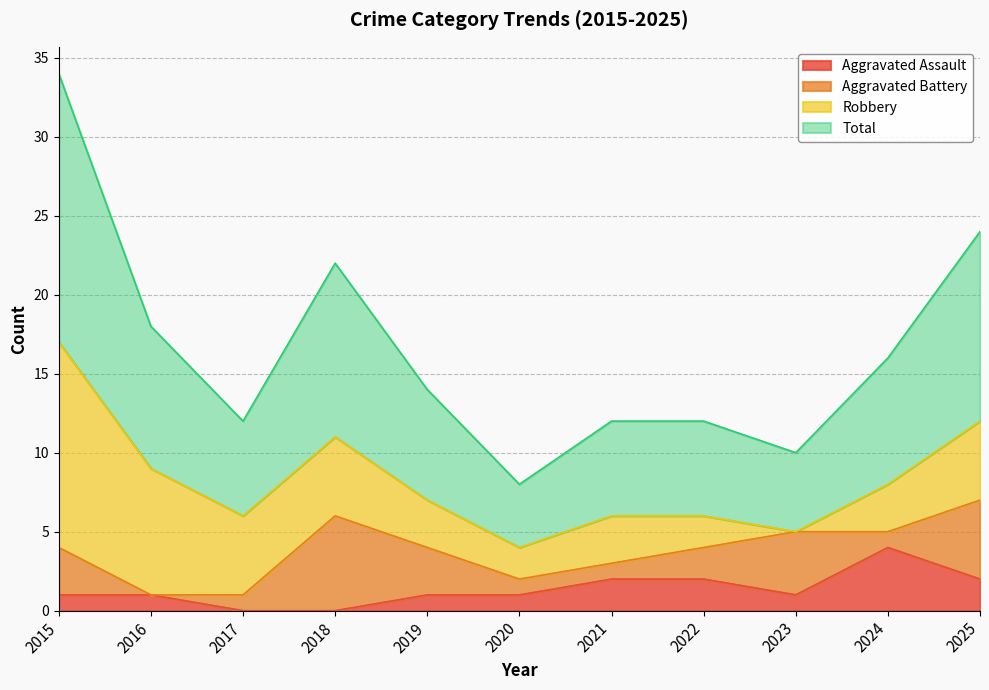

True or false: Total and Aggravated Assault intersect in this chart.

False